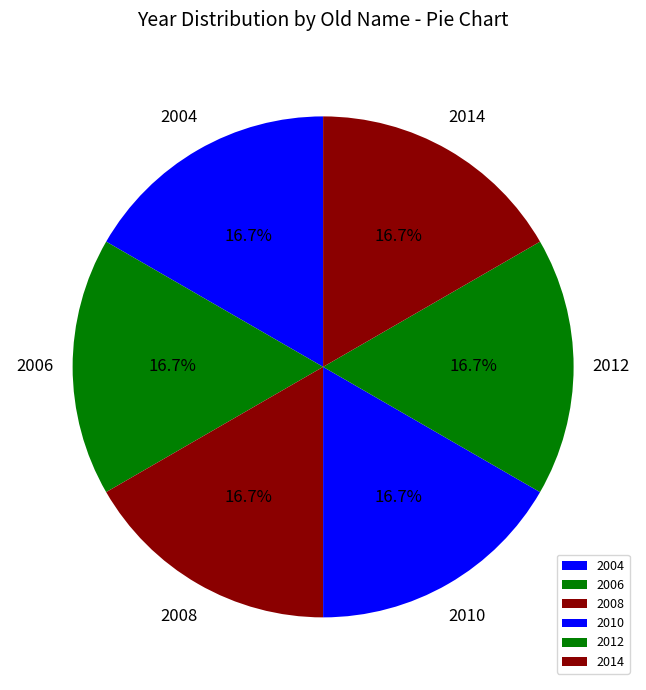

Is there any slice that represents more than half of the pie?

No